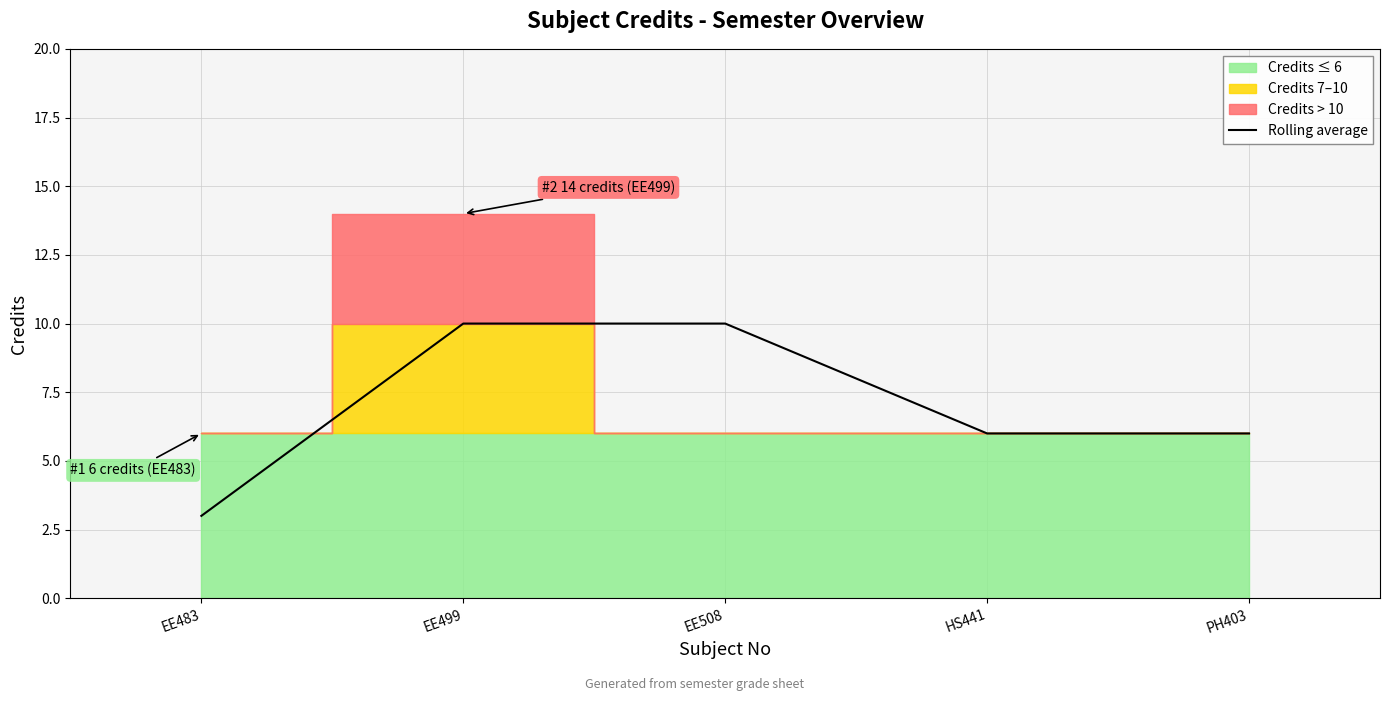

Count the values in the range 6 to 10.

4